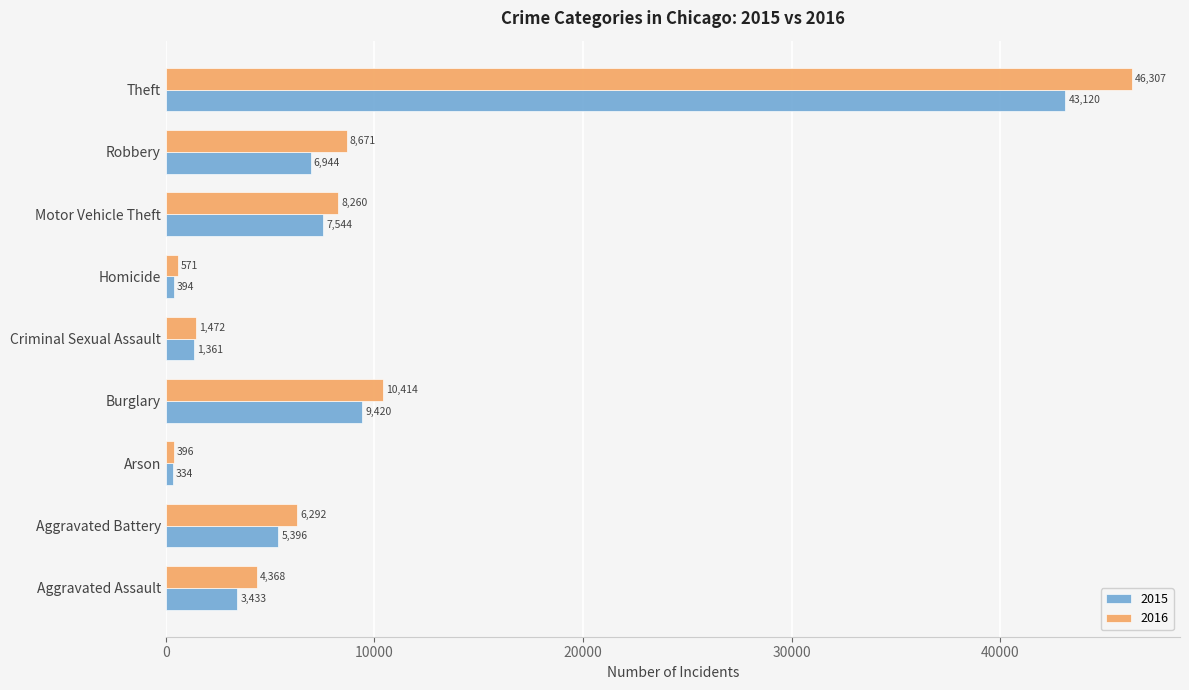

What is the difference between the 2016 values at Arson and Aggravated Assault?

3972